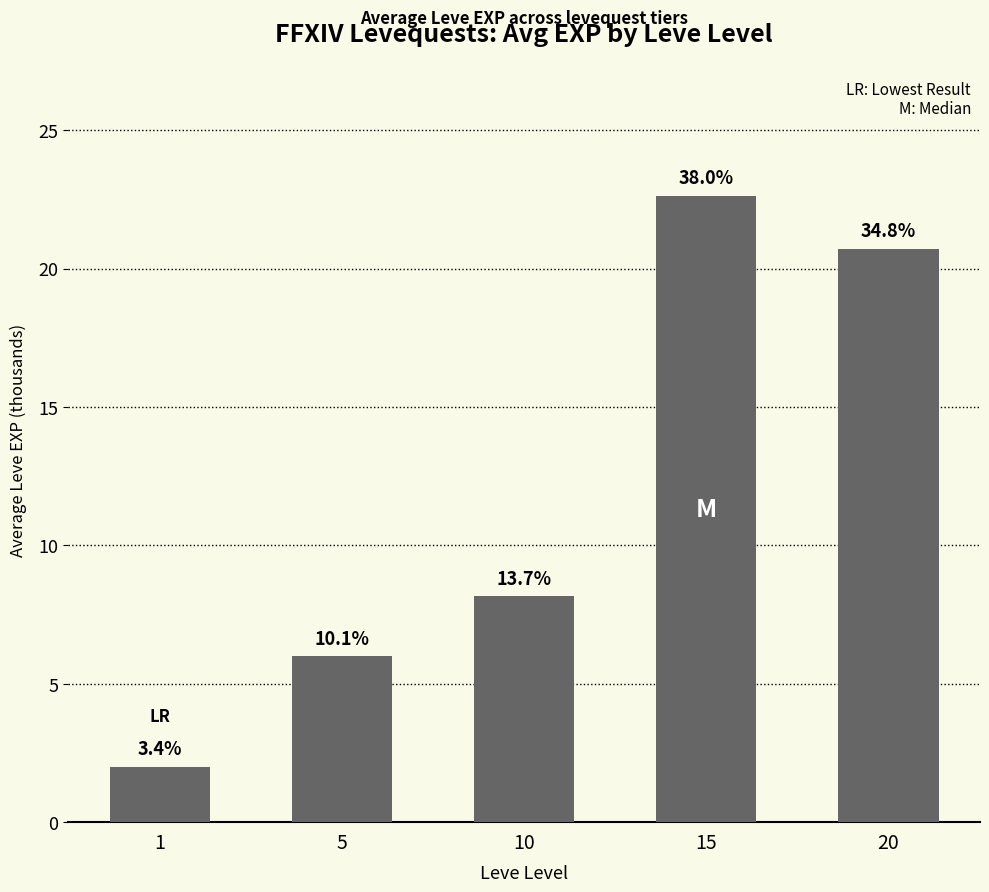

How many bars are there in total?

5